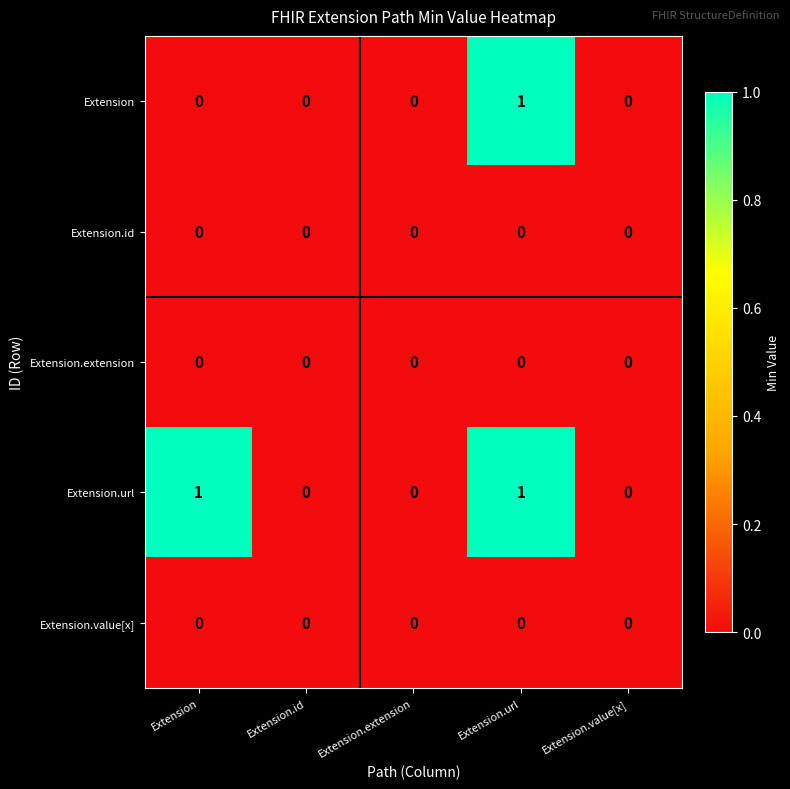

Which series has the largest total across all categories?

Extension.url